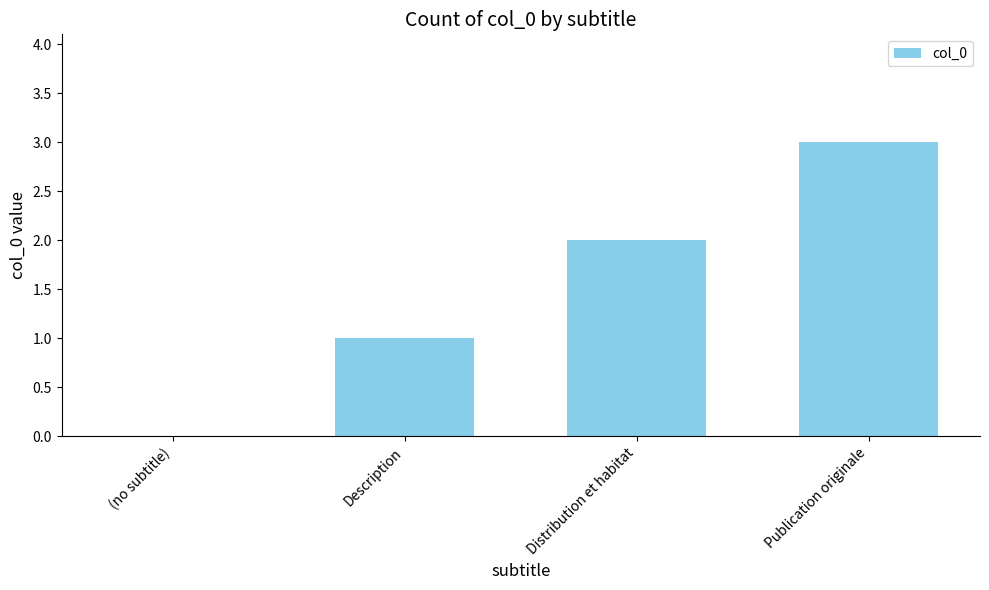

What is the change in value from Description to Distribution et habitat?

+1